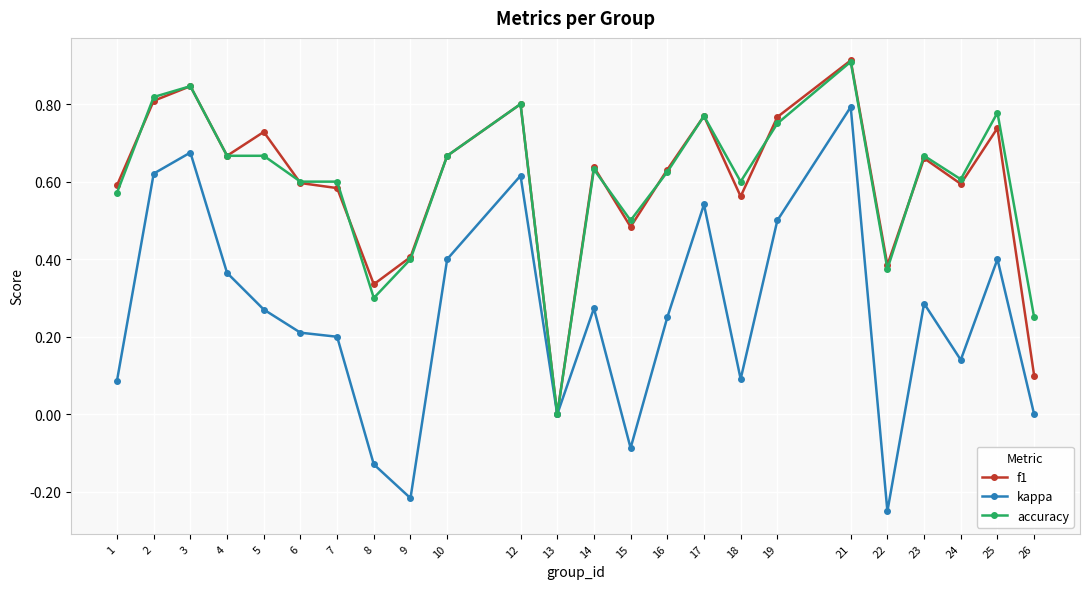

At which label does f1 reach its minimum?

13